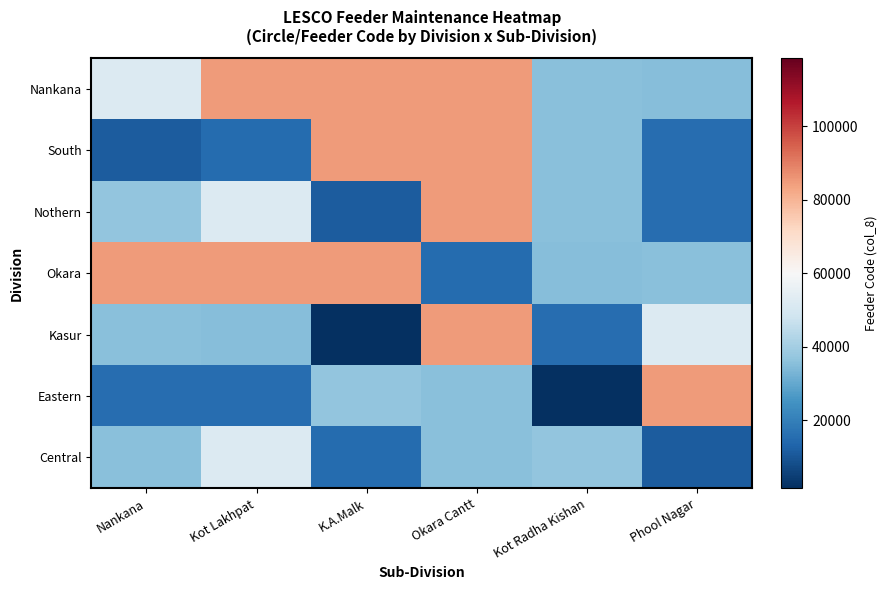

What is the total value across all series at Nankana?

271097